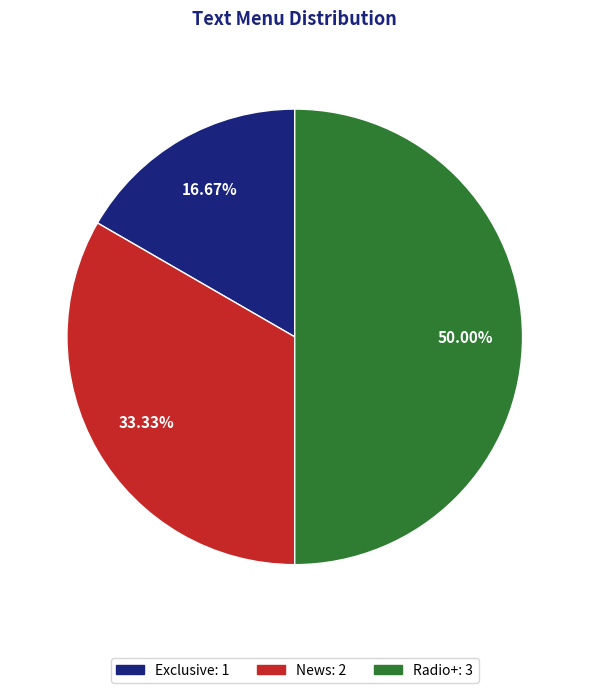

What percentage do Exclusive and Radio+ together represent?

66.7%